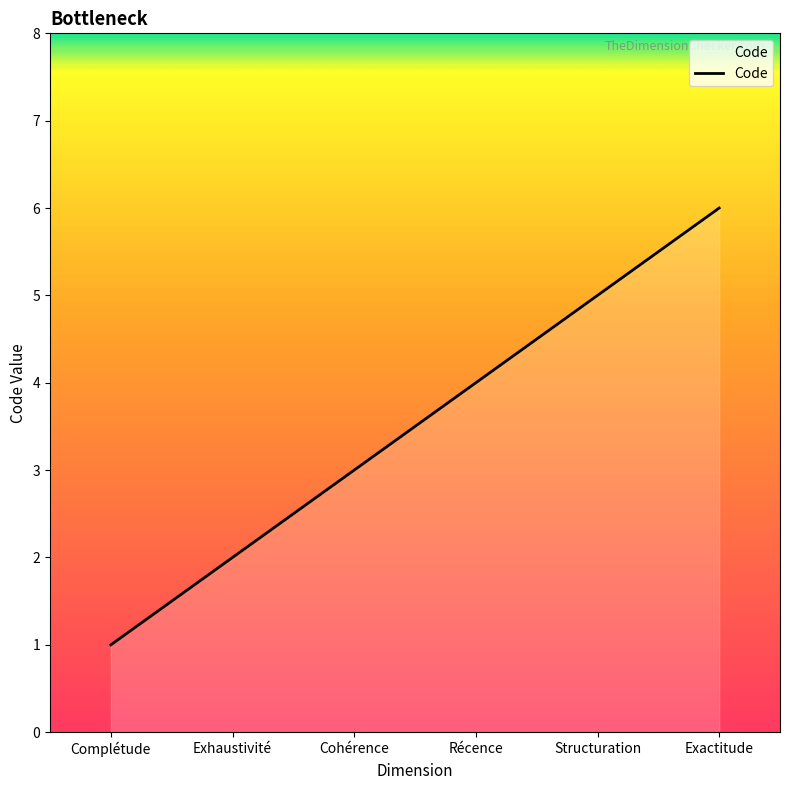

Reading left to right, transcribe all the data shown in this chart.

Complétude=1	Exhaustivité=2	Cohérence=3	Récence=4	Structuration=5	Exactitude=6